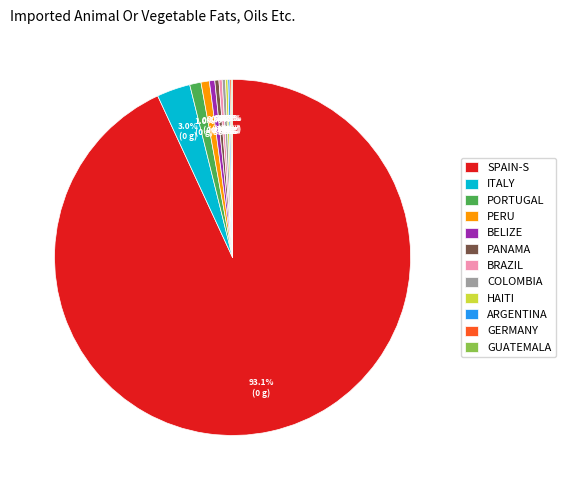

To the nearest percent, what is the average slice percentage?

8%